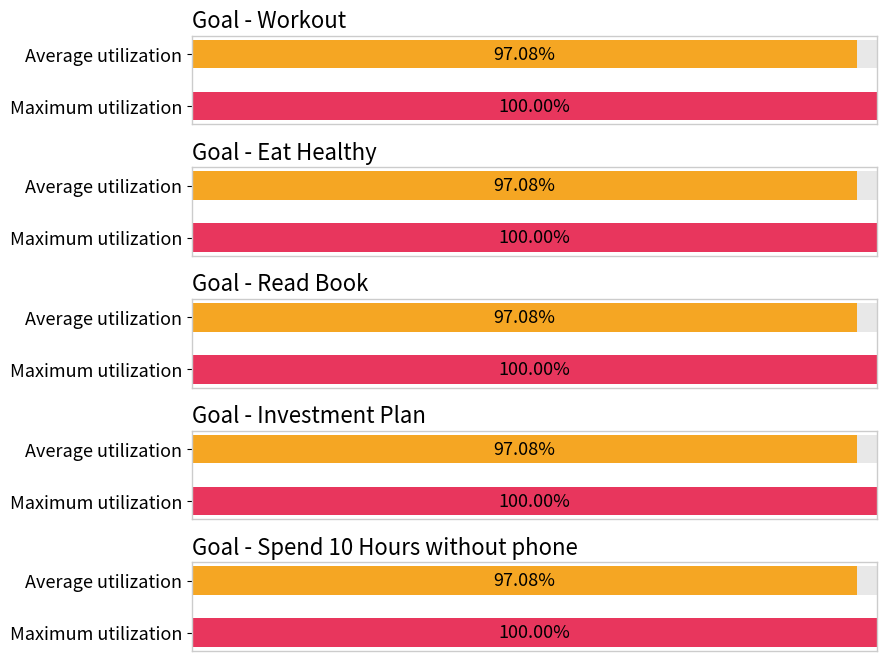

The Eat Healthy series shows 1.3 at 2025-09-10. True or false?

False